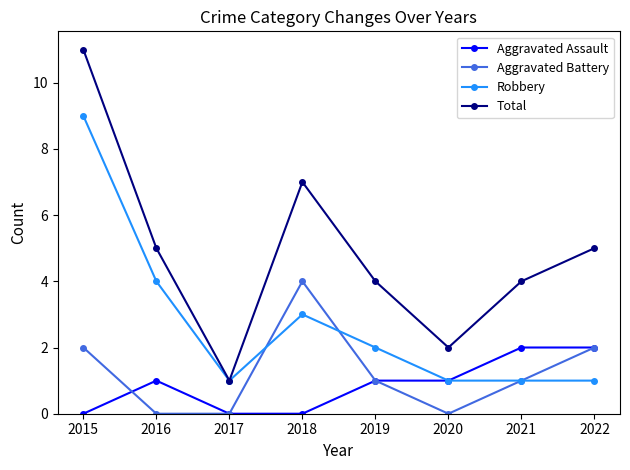

What is the highest value of the Robbery series?

9